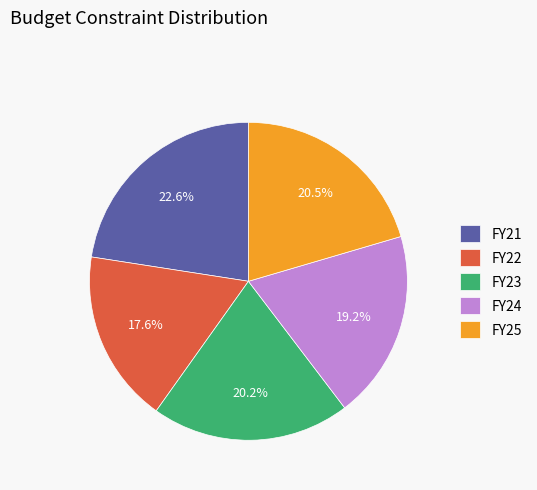

Which has a higher value, FY22 or FY23?

FY23